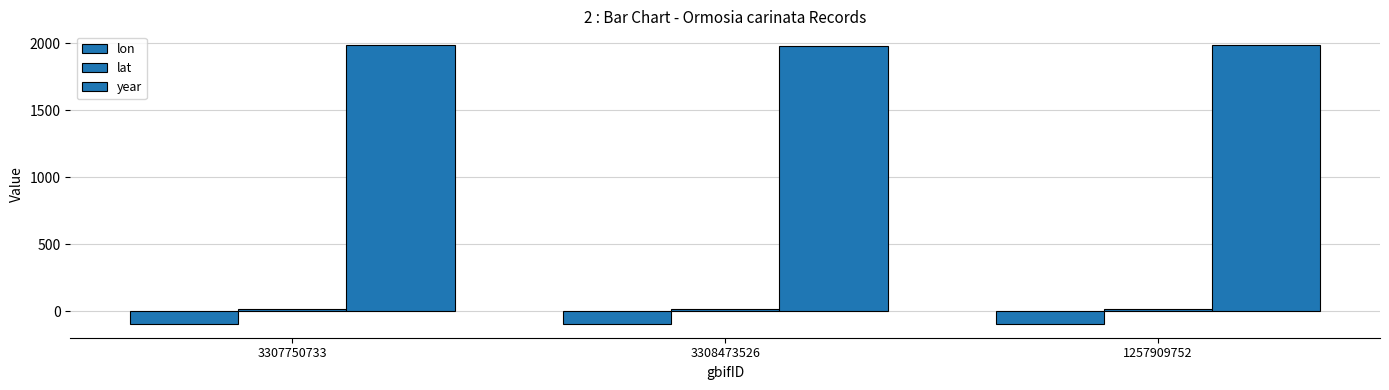

How many distinct data groups are displayed?

3